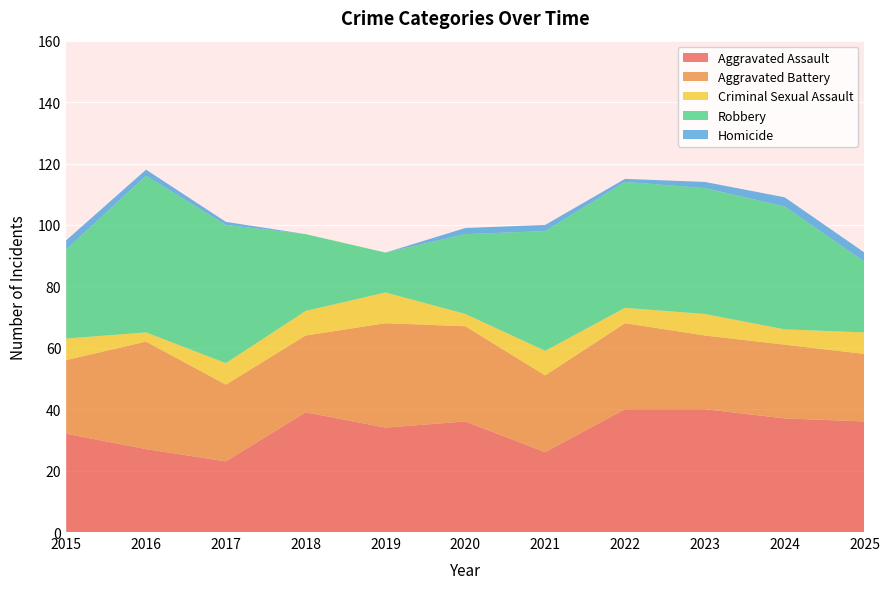

Reading left to right, list all the values displayed in this chart.

Aggravated Assault: 2015=32	2016=27	2017=23	2018=39	2019=34	2020=36	2021=26	2022=40	2023=40	2024=37	2025=36
Aggravated Battery: 2015=24	2016=35	2017=25	2018=25	2019=34	2020=31	2021=25	2022=28	2023=24	2024=24	2025=22
Criminal Sexual Assault: 2015=7	2016=3	2017=7	2018=8	2019=10	2020=4	2021=8	2022=5	2023=7	2024=5	2025=7
Robbery: 2015=29	2016=51	2017=45	2018=25	2019=13	2020=26	2021=39	2022=41	2023=41	2024=40	2025=23
Homicide: 2015=3	2016=2	2017=1	2018=0	2019=0	2020=2	2021=2	2022=1	2023=2	2024=3	2025=3